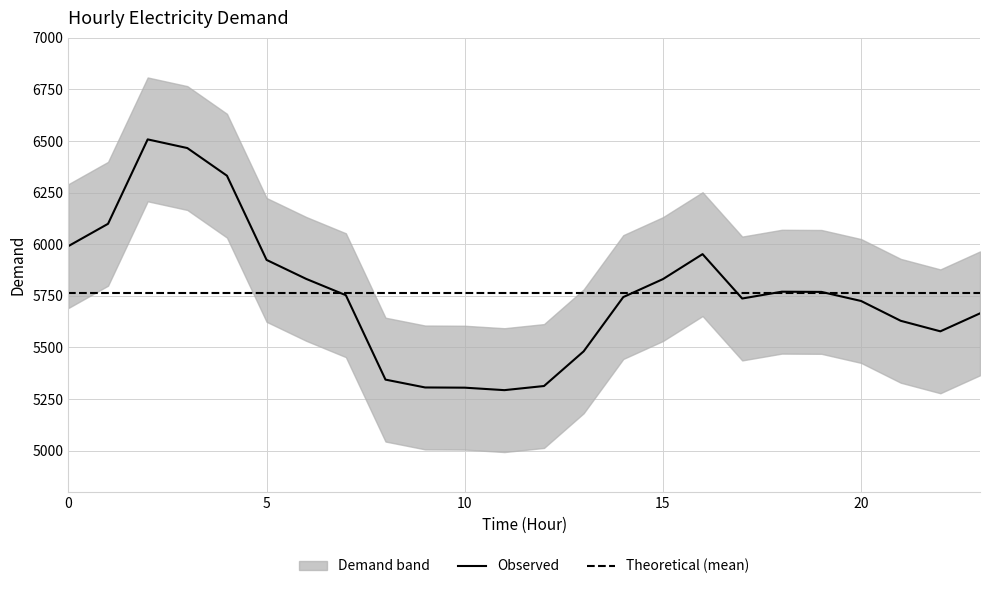

What is the smallest value displayed?

5293